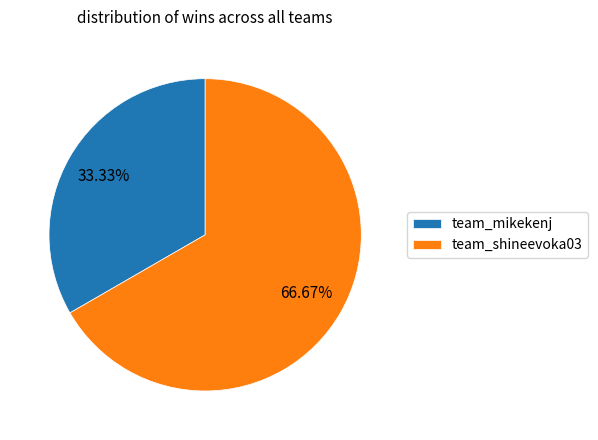

Is it true that team_mikekenj is 25% of the pie?

False